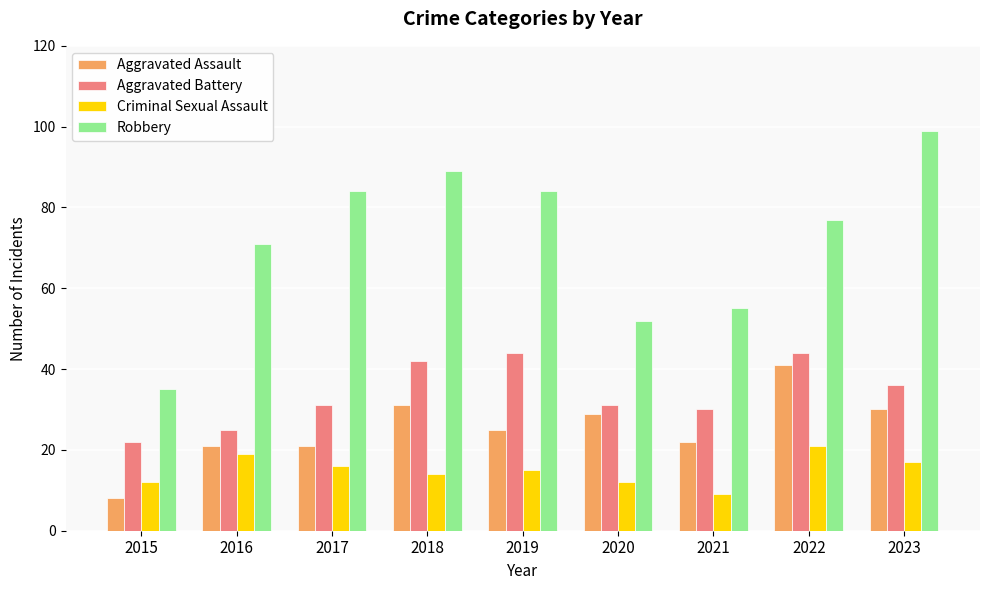

What is the greatest value displayed?

99